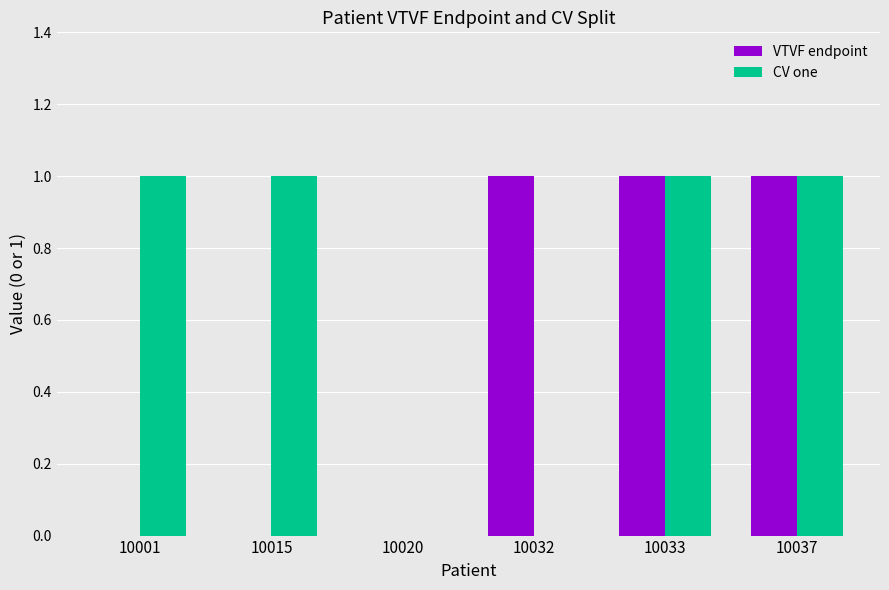

Which series has the largest total across all categories?

CV one